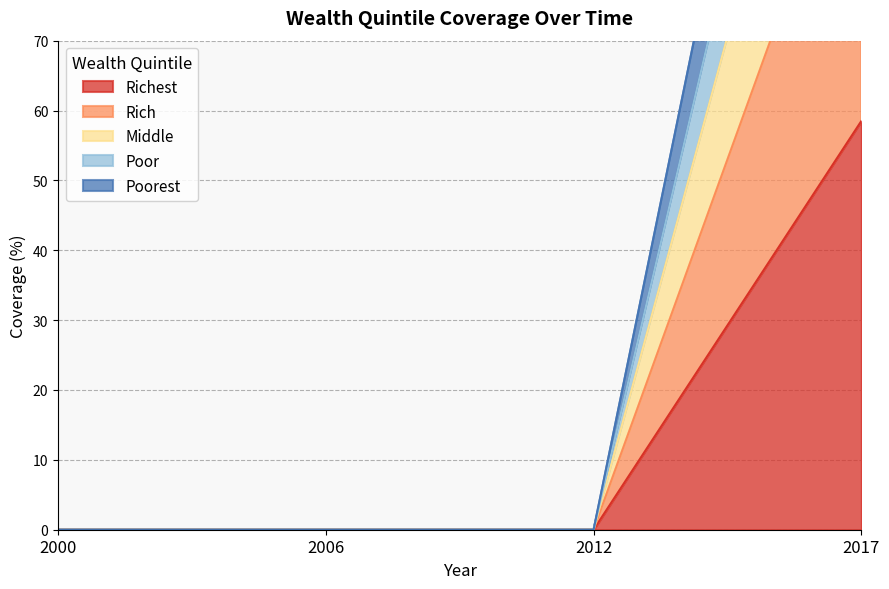

At which label is Poor closest to 53?

2000